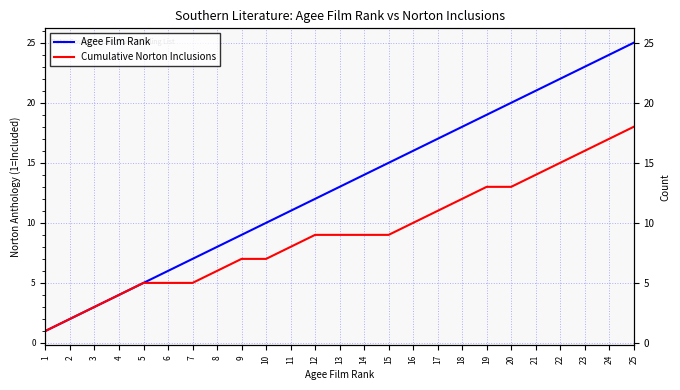

At which category is the sum across all series the highest?

25